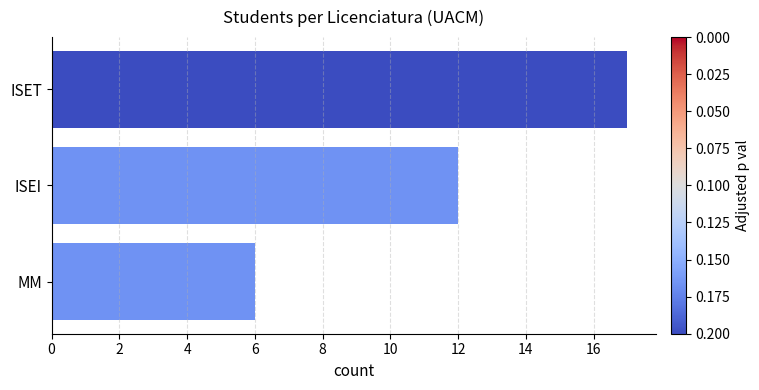

What position from the top is ISEI?

2